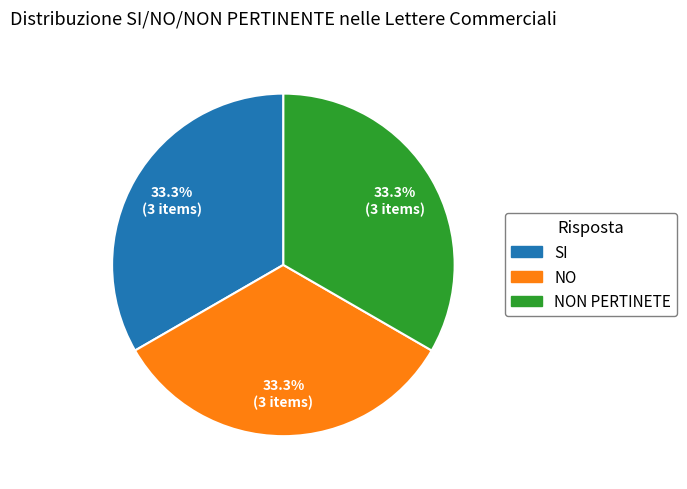

Is there any slice that represents more than half of the pie?

No